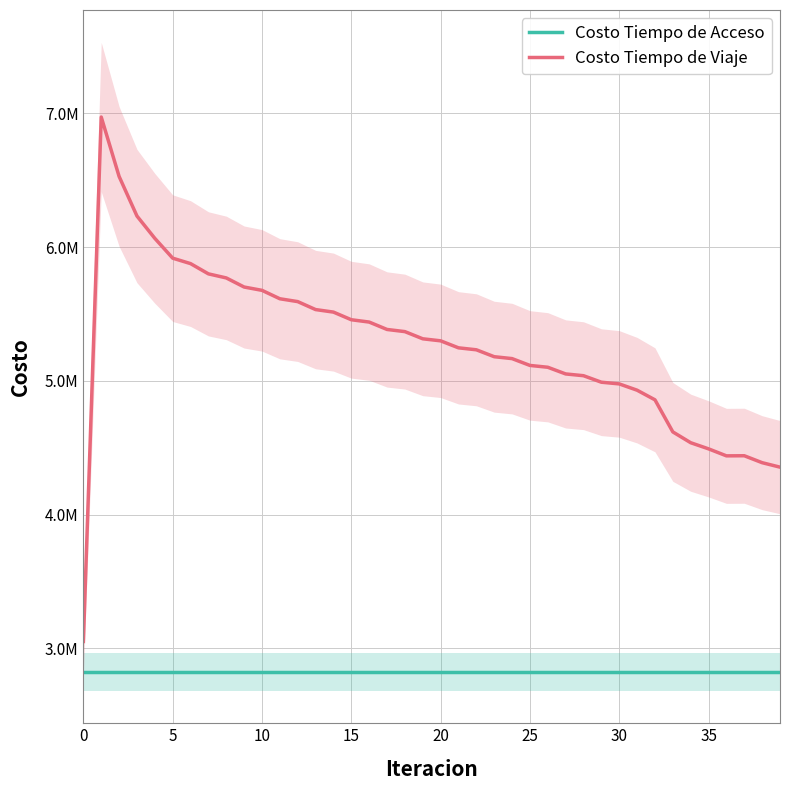

At 25, list the series in order from largest to smallest.

Costo Tiempo de Viaje, Costo Tiempo de Acceso